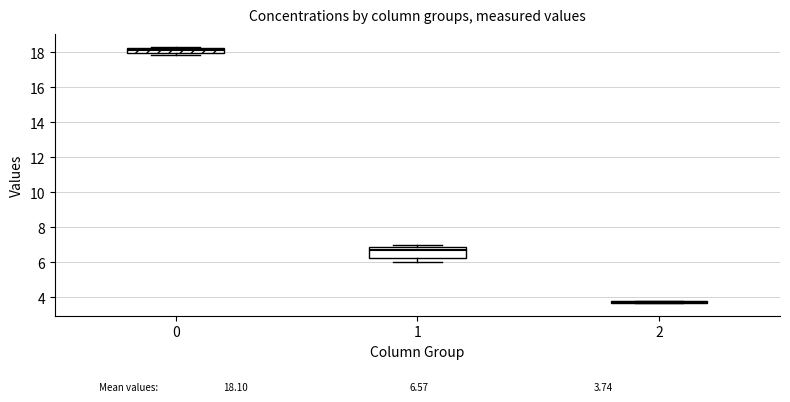

Comparing the boxes themselves (not the whiskers), which one is the tallest?

1